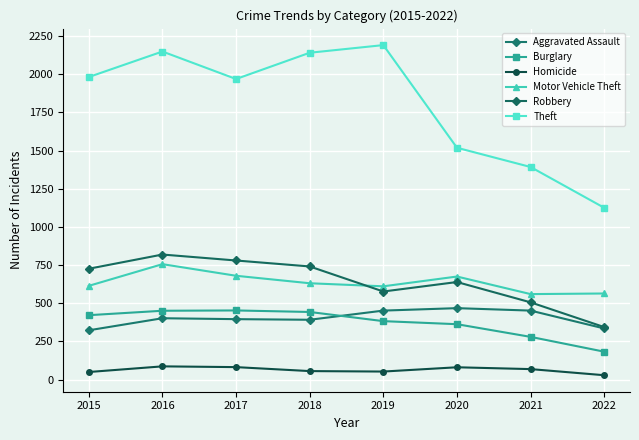

At which label does Aggravated Assault first exceed 402?

2019